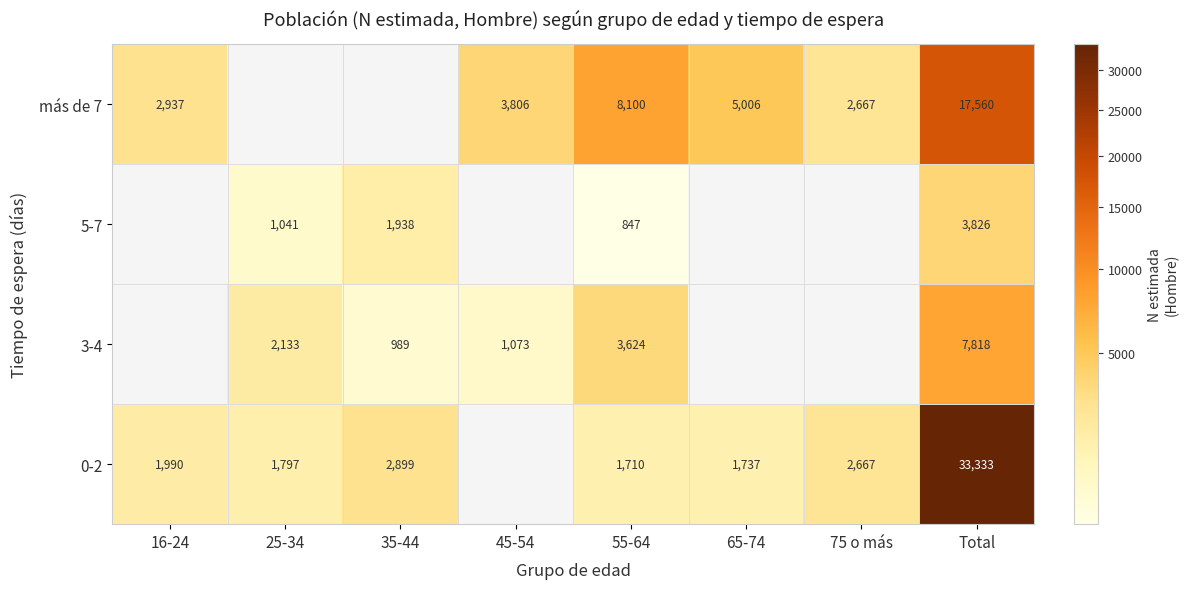

What is the maximum value shown in the chart?

33333.0